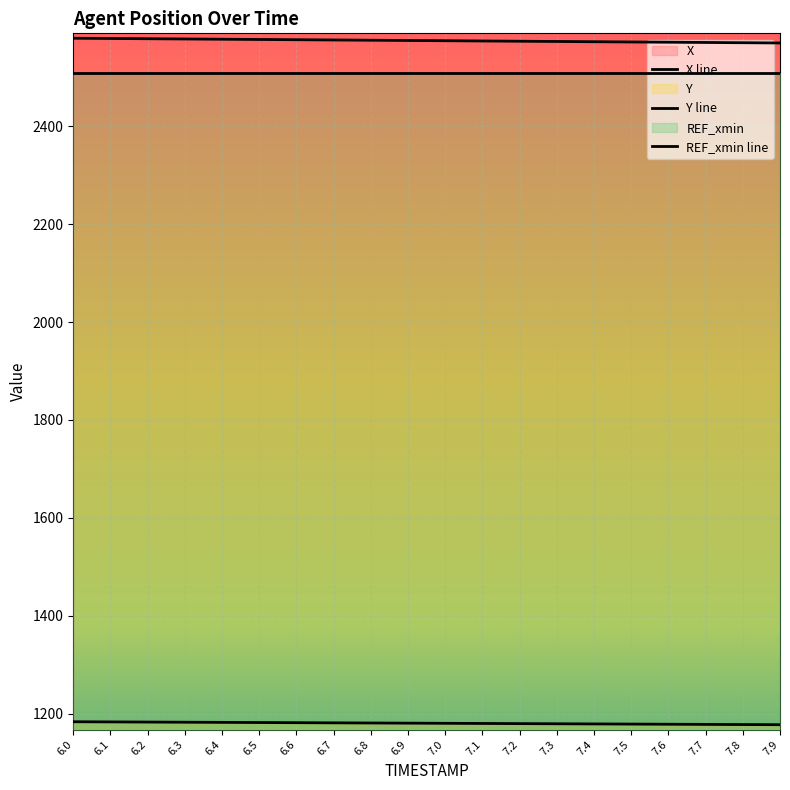

The X series shows 2577.5 at 6.4. True or false?

True